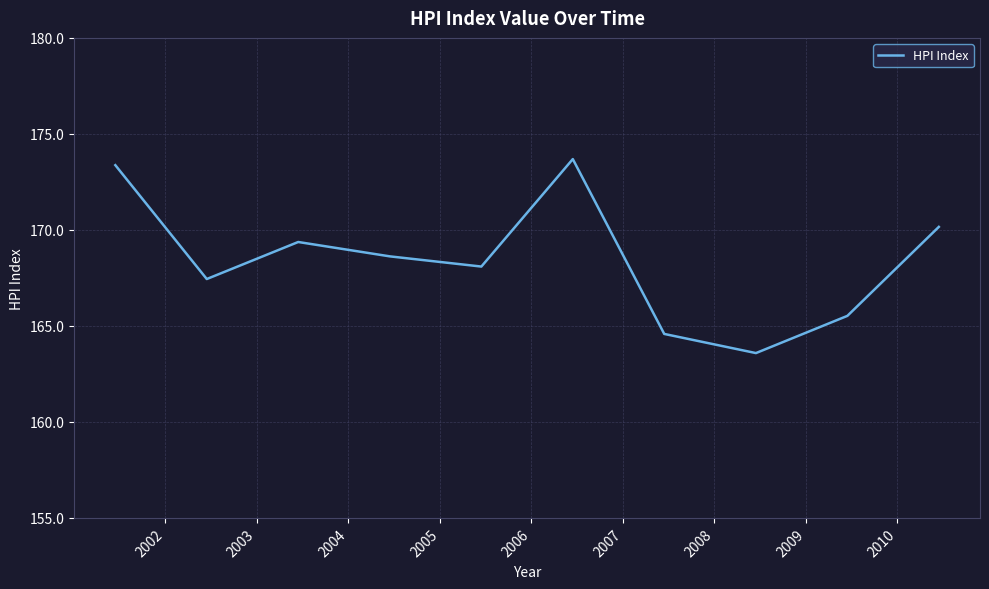

What is the maximum value shown in the chart?

173.7